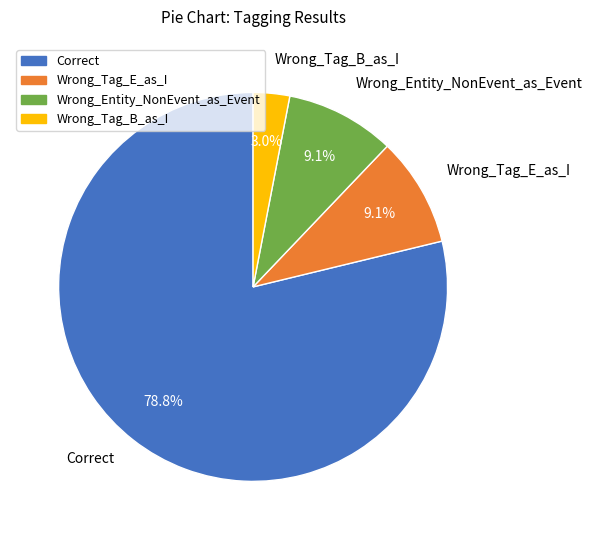

Which category has the smallest portion of the pie?

Wrong_Tag_B_as_I